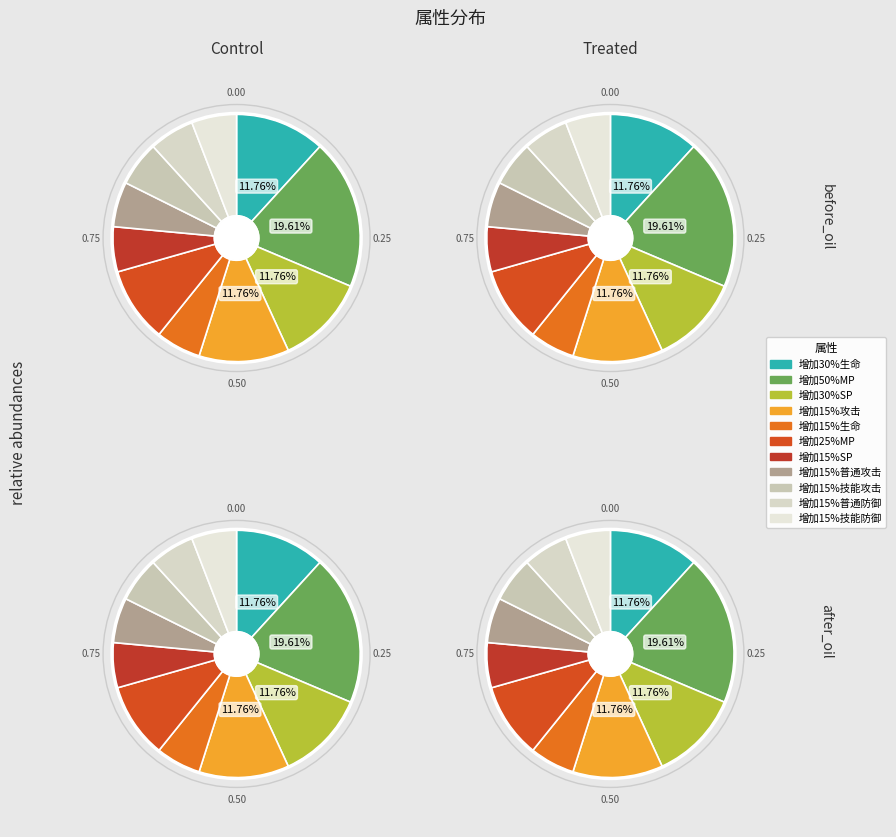

Count the number of slices in the pie.

11